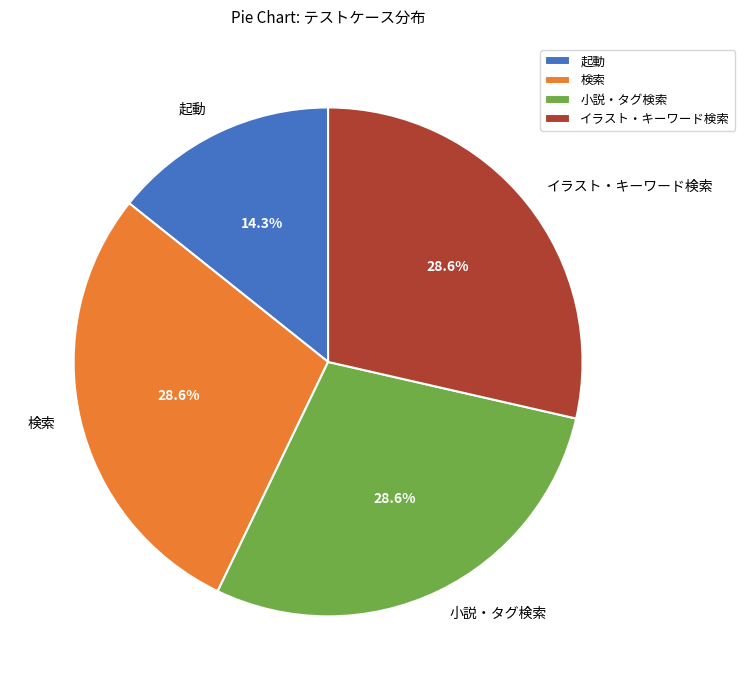

Between 起動 and イラスト・キーワード検索, which is larger?

イラスト・キーワード検索